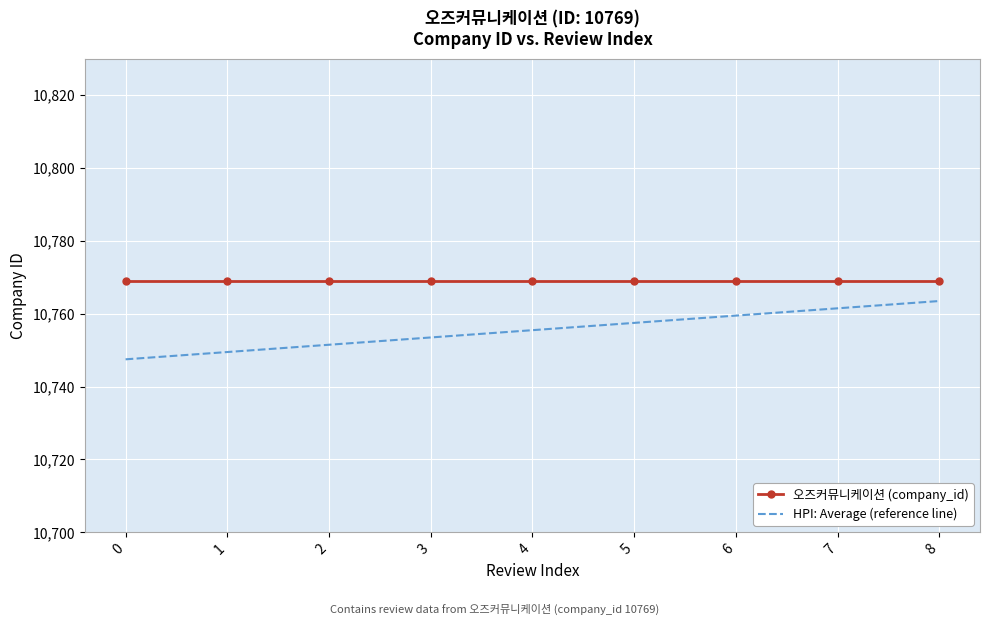

What is the highest value of the HPI: Average (reference line) series?

10763.5